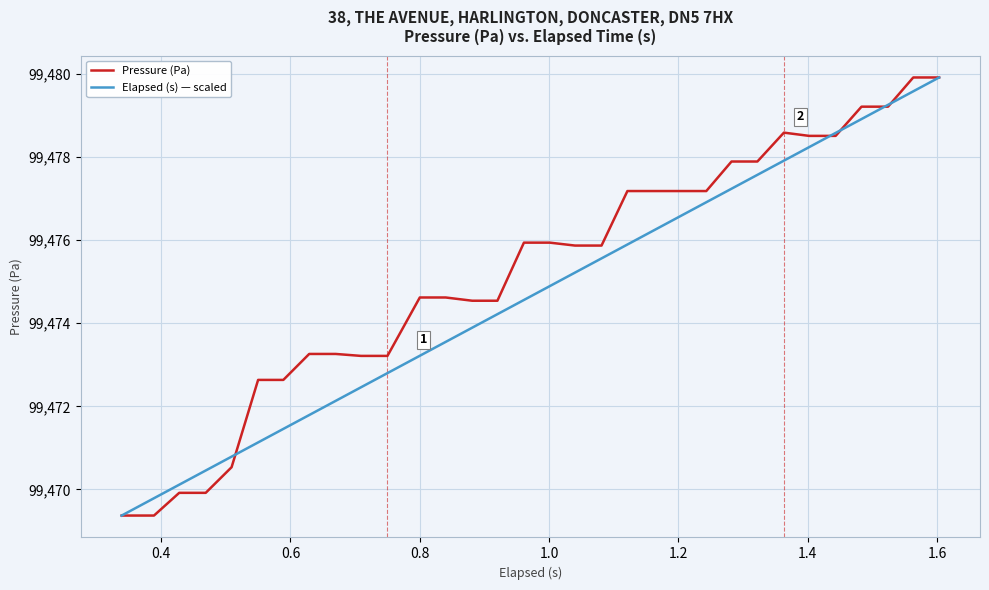

Which series has the largest total across all categories?

Pressure (Pa)